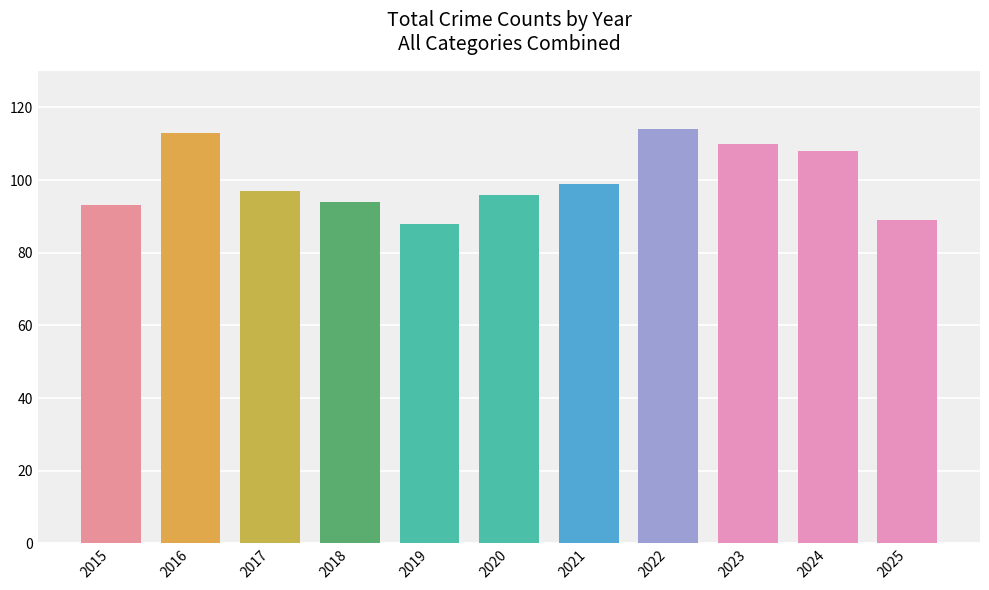

Reading left to right, list all the values displayed in this chart.

2015=93	2016=113	2017=97	2018=94	2019=88	2020=96	2021=99	2022=114	2023=110	2024=108	2025=89